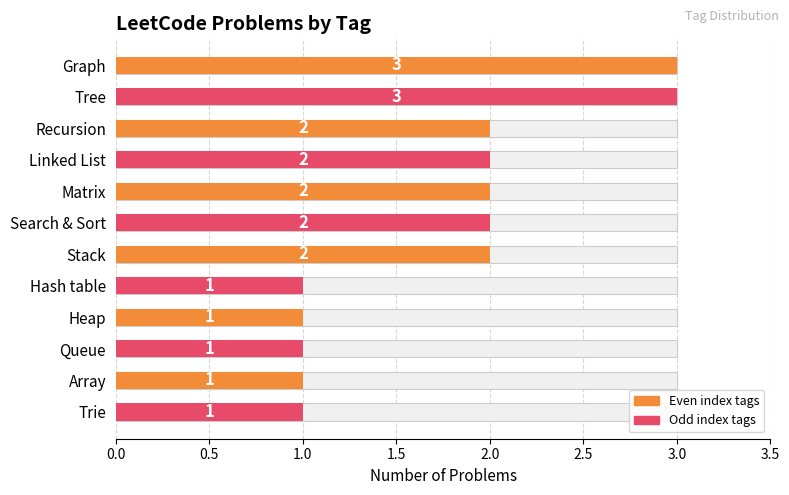

The chart shows a value of 2 at Heap. True or false?

False